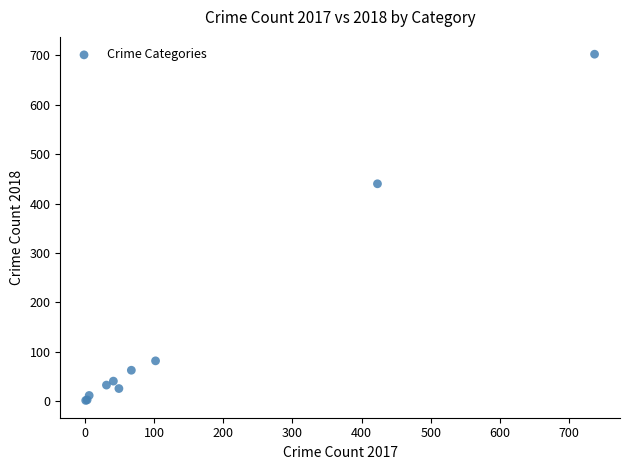

What Y value in the scatter plot is closest to 352?

440